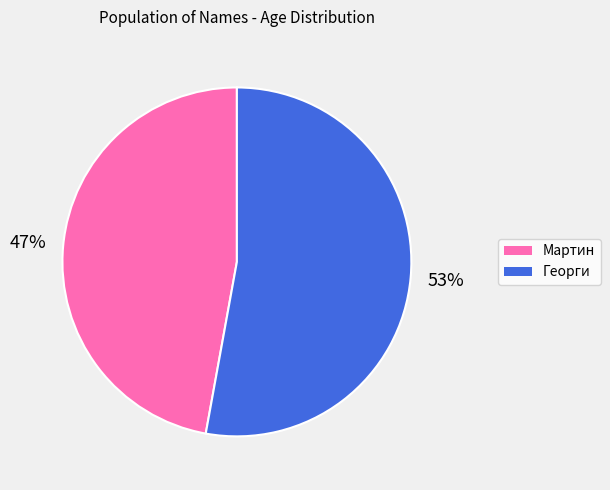

To the nearest percent, what is the combined percentage of Мартин and Георги?

100%